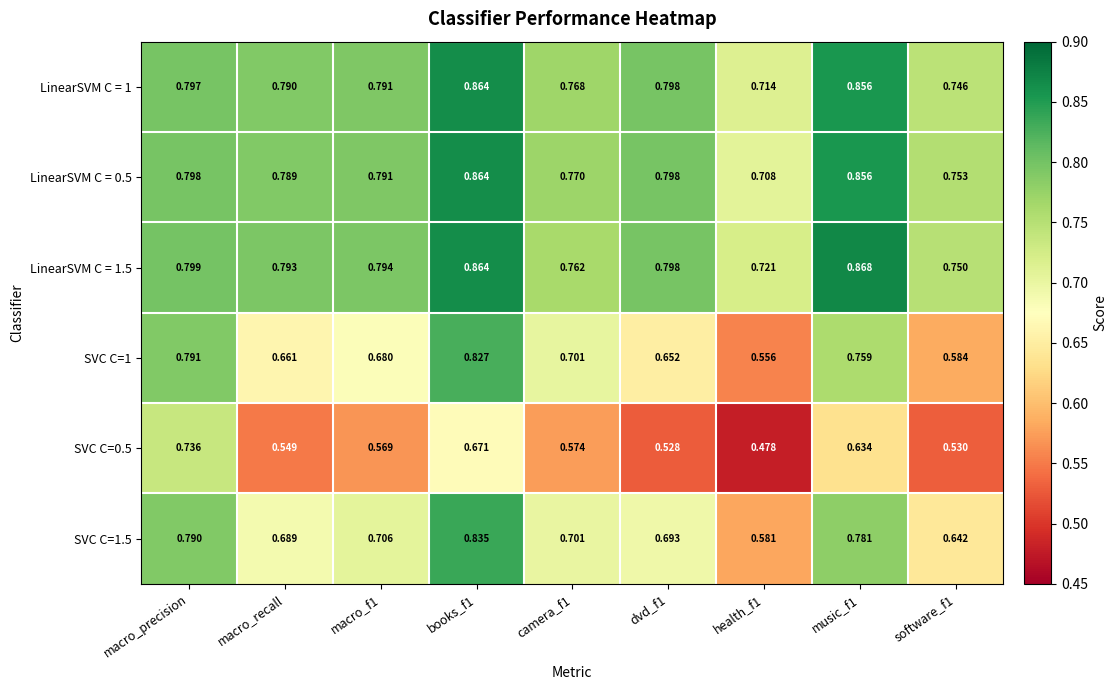

Is the value of LinearSVM C = 1.5 at macro_f1 greater than the value of LinearSVM C = 0.5 at camera_f1?

Yes